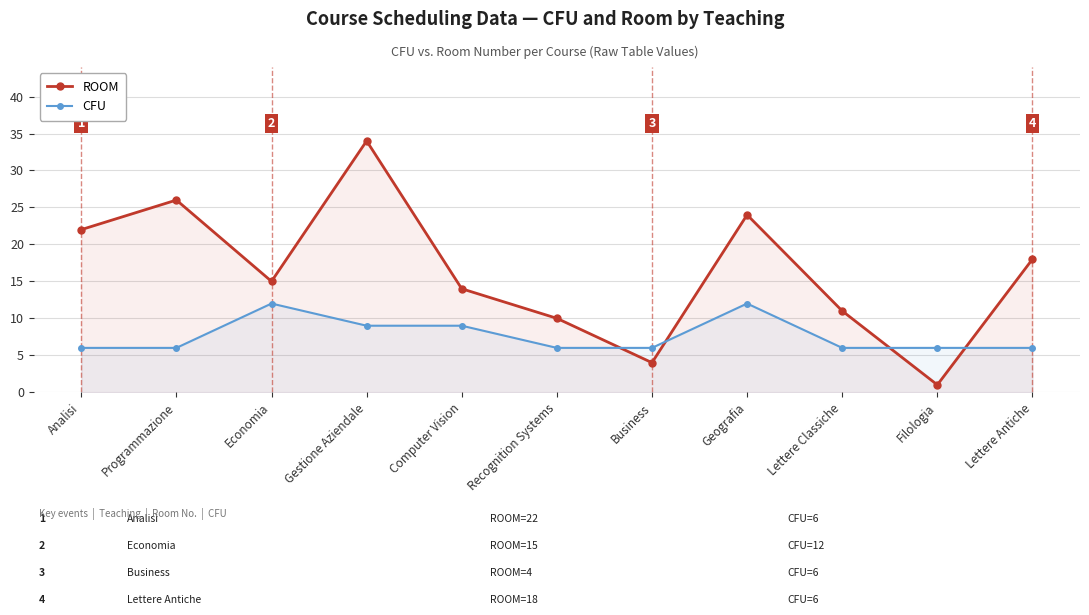

What is the average value of the CFU series?

8